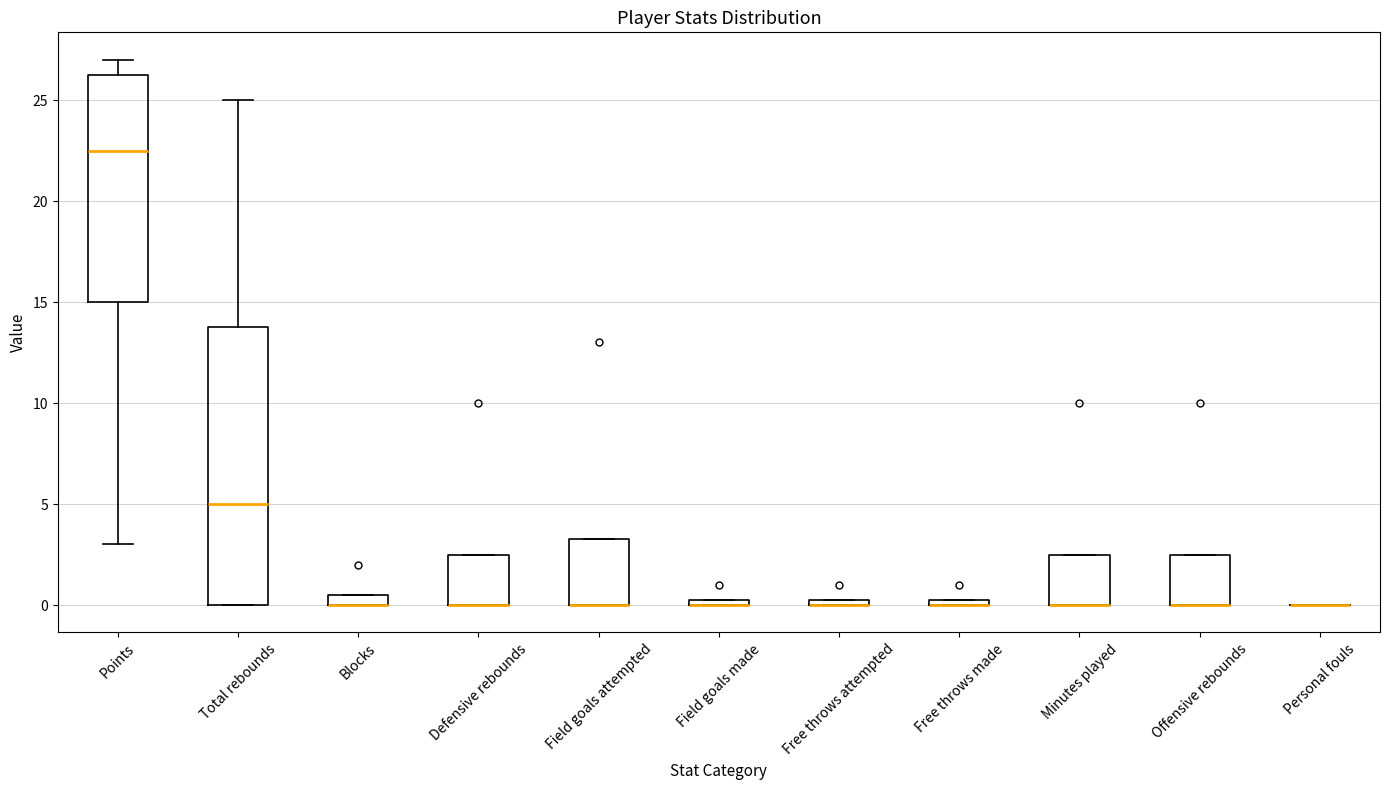

Where is the upper edge of the box for Minutes played on the y-axis? The values are not printed on the chart, so give them approximately, as read against the axis.

2.5